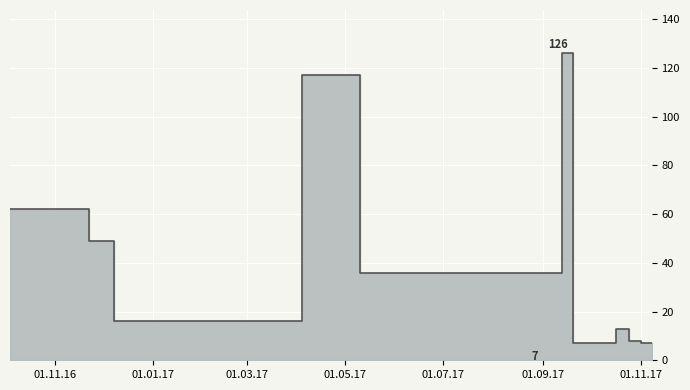

The value at 2017-10-25 is 8. True or false?

True